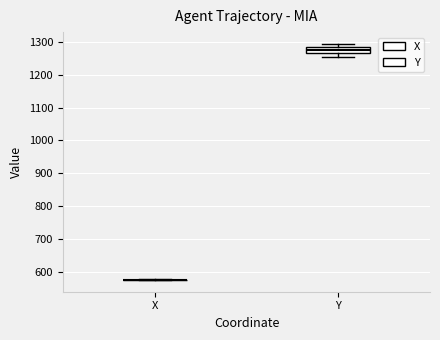

Reading left to right, transcribe this box plot: for each box, give where its median line is, the range the box spans, and where its two whiskers end, as read against the y-axis. The values are not printed on the chart, so give them approximately, as read against the axis.

X: box collapsed to a line at 580, whiskers 580 to 580
Y: median 1280, box 1270 to 1290, whiskers 1250 to 1290 (just above the box's upper edge)